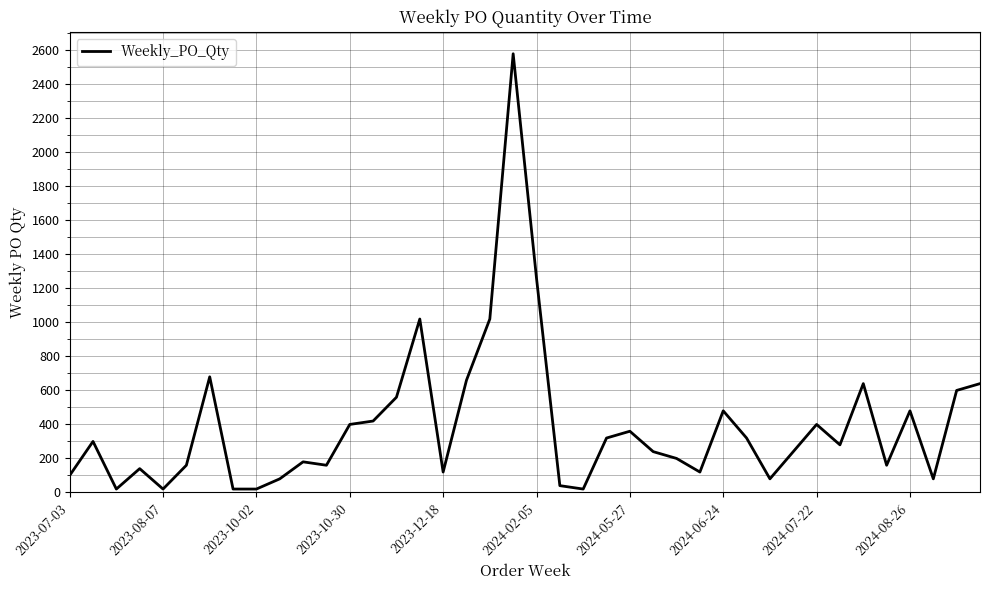

What is the difference between the maximum and minimum values?

2560